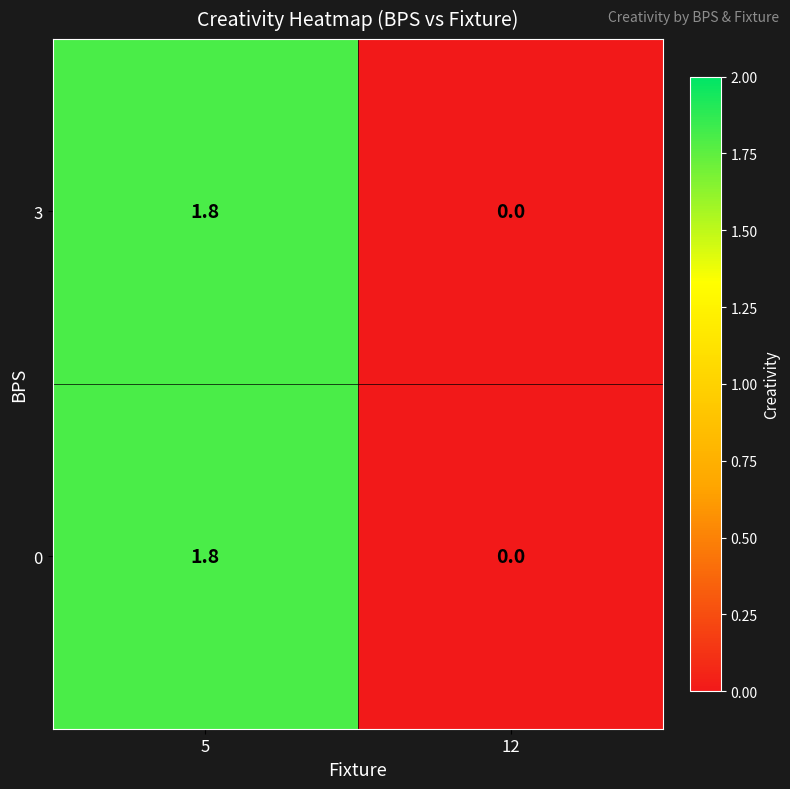

Which label corresponds to the largest value in the chart?

5